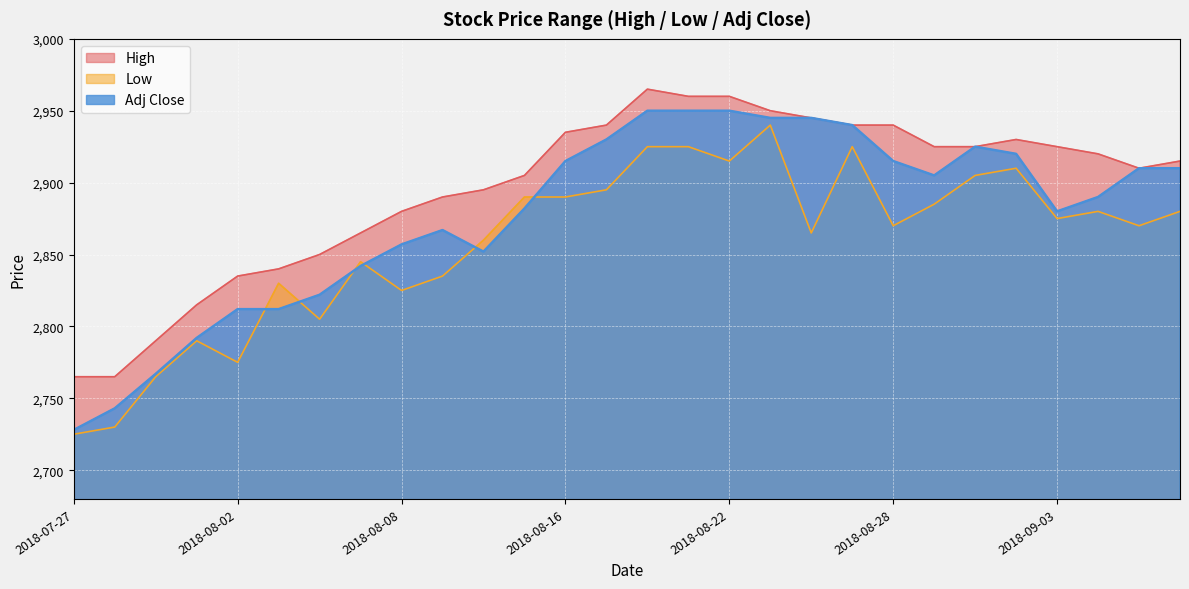

Which series changed the most between 2018-08-06 and 2018-09-03?

High